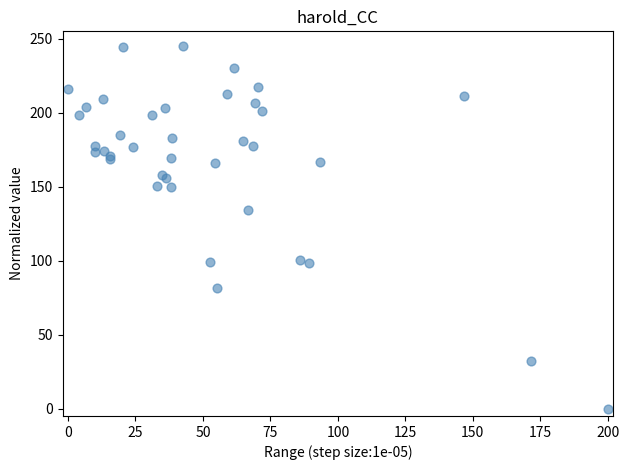

What Y value in the scatter plot is closest to 122?

134.2